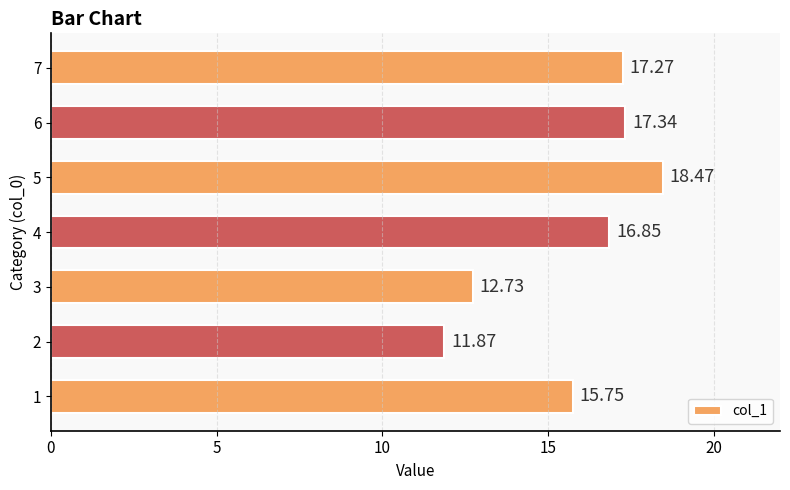

Does the chart contain stacked bars?

No